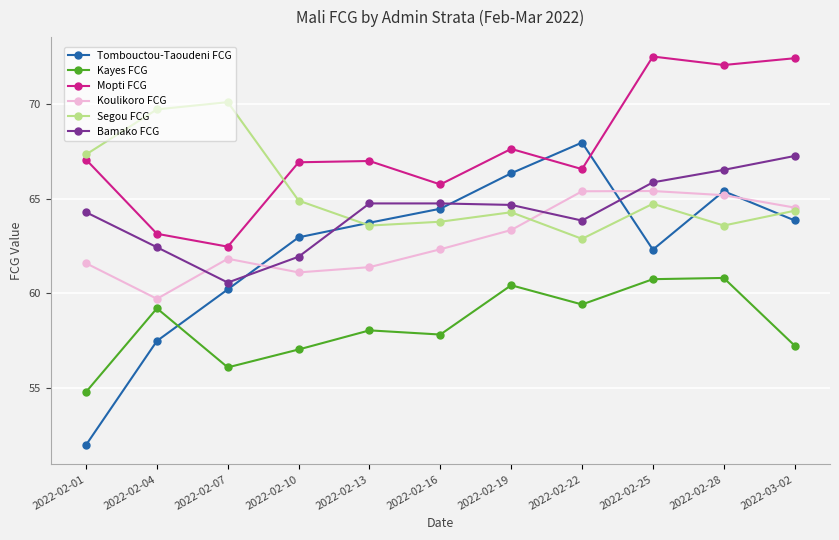

The value of Segou FCG at 2022-02-10 is 108.9. True or false?

False